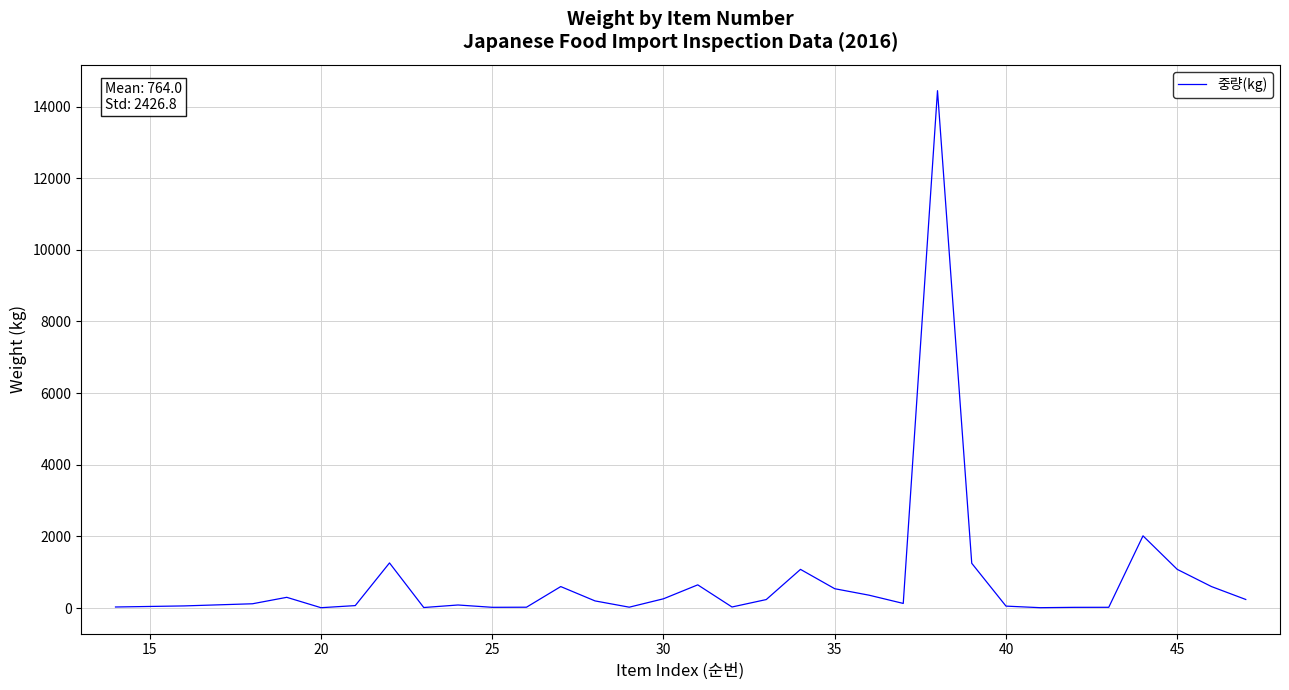

What is the greatest value displayed?

14443.0